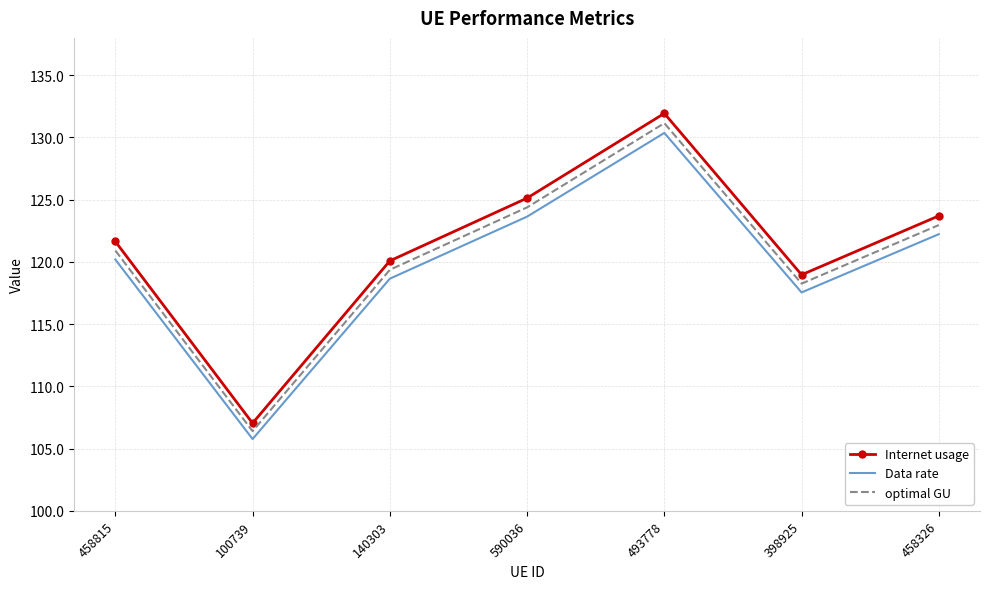

How many series are shown in this chart?

3